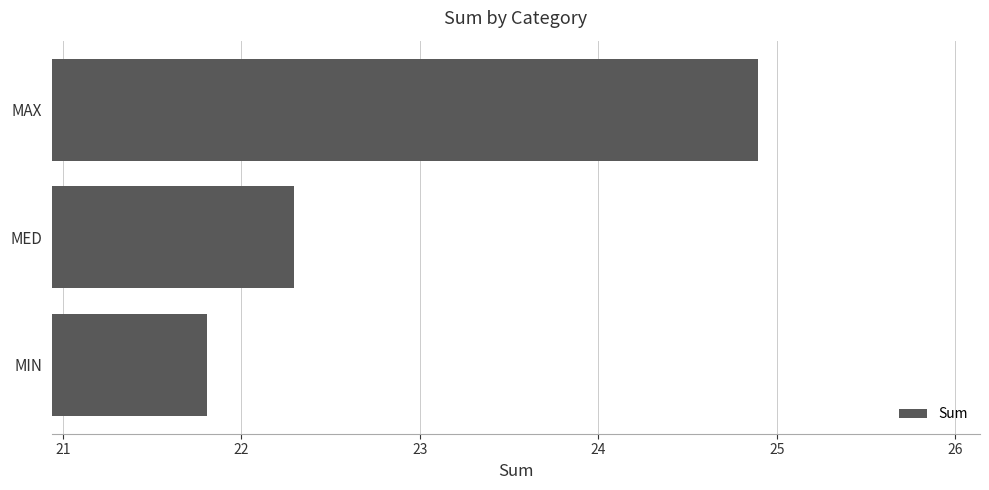

Reading top to bottom, list all the values displayed in this chart.

24.9	22.3	21.8